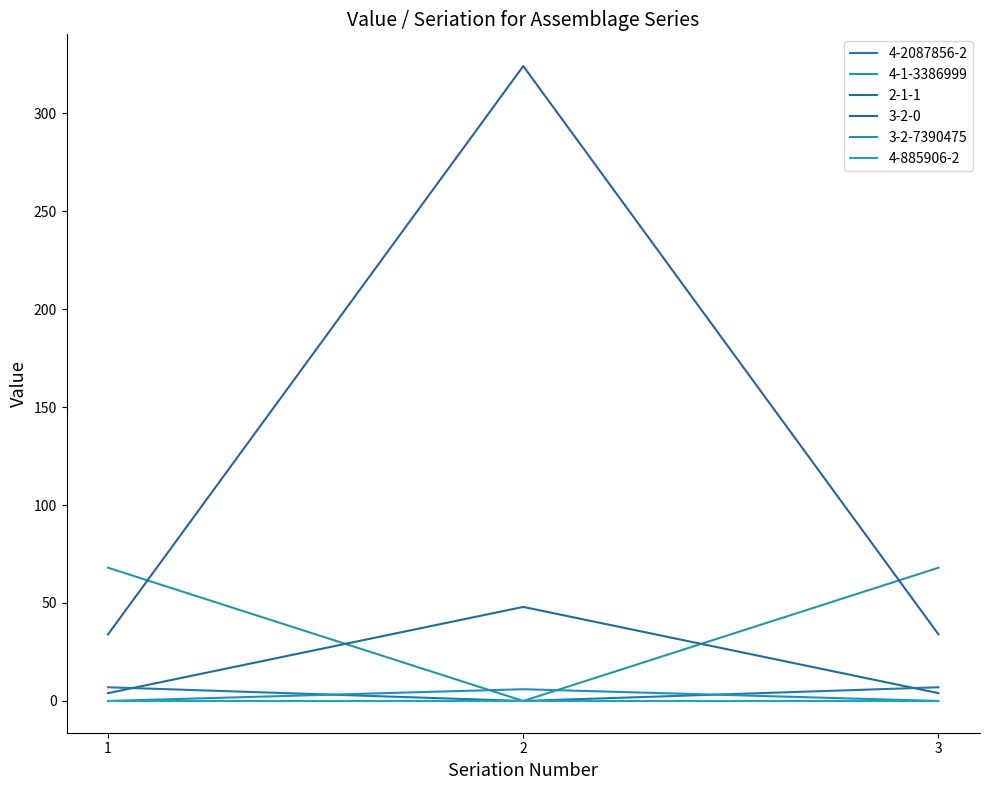

What is the highest value of the 3-2-7390475 series?

6